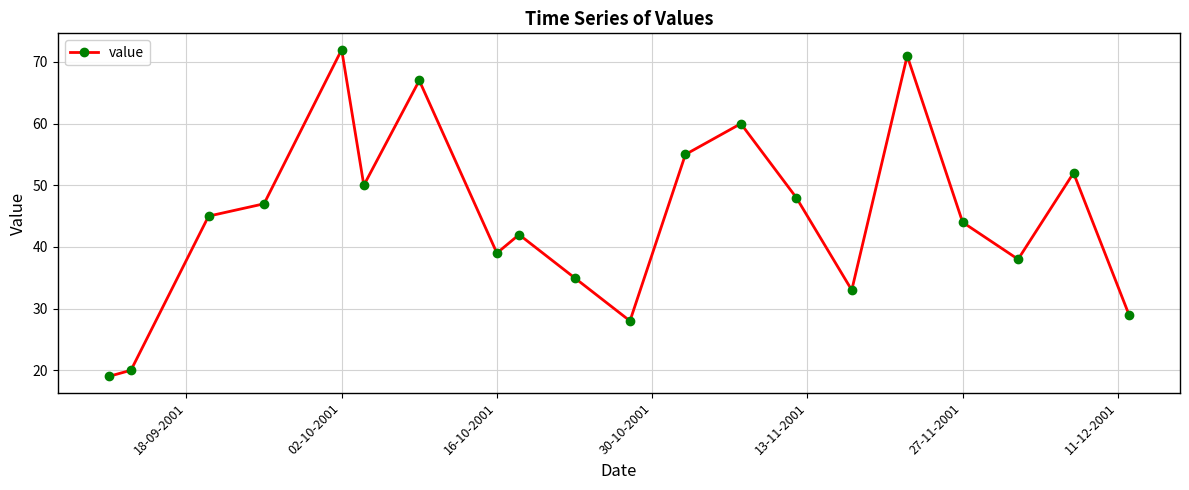

What is the value of the 8th point from the left?

39